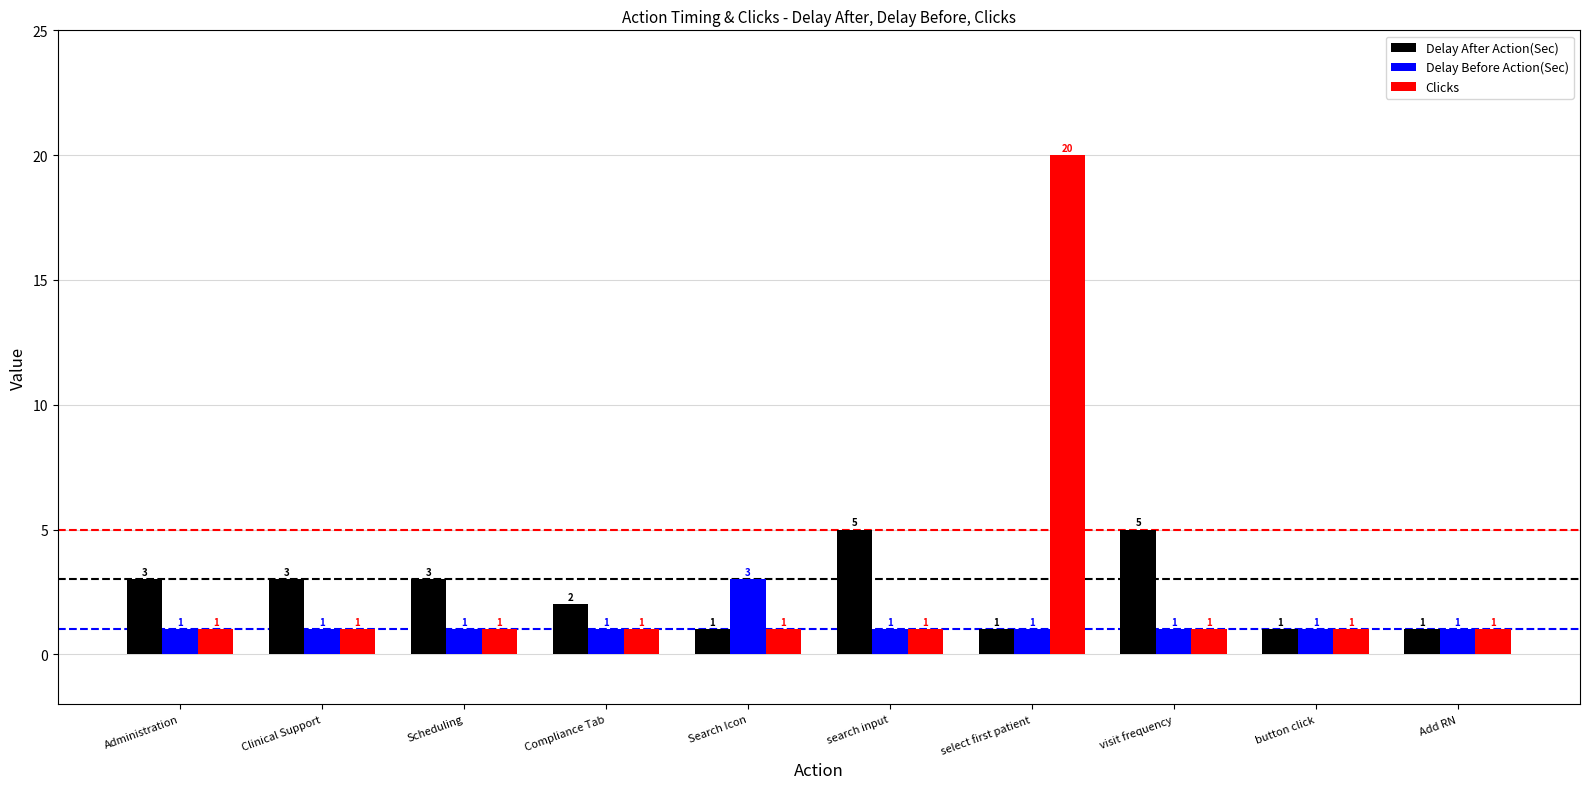

List the series in order of their peak value, highest first.

Clicks, Delay After Action(Sec), Delay Before Action(Sec)